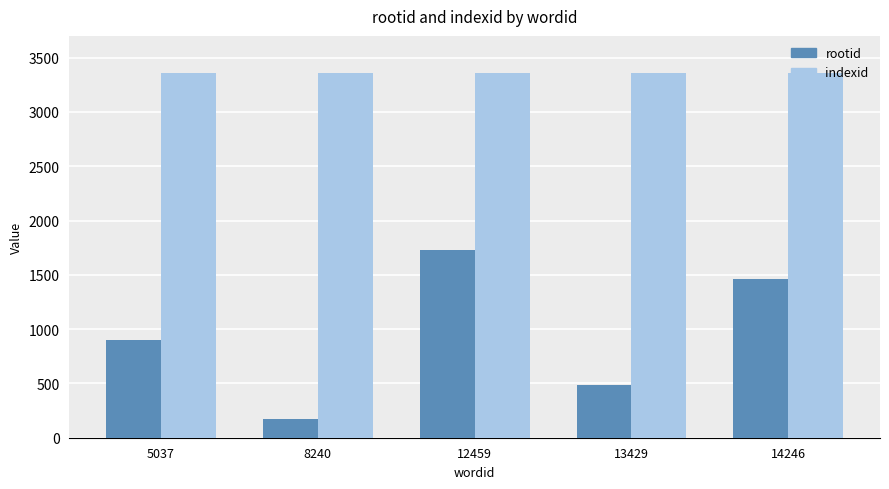

How many categories are shown in the chart?

5